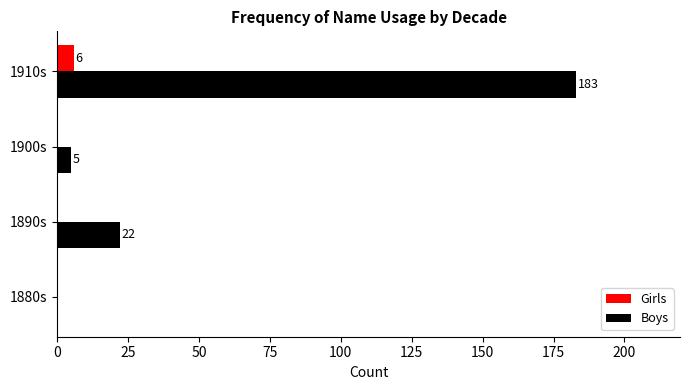

What are all the series names shown in the legend?

Girls, Boys